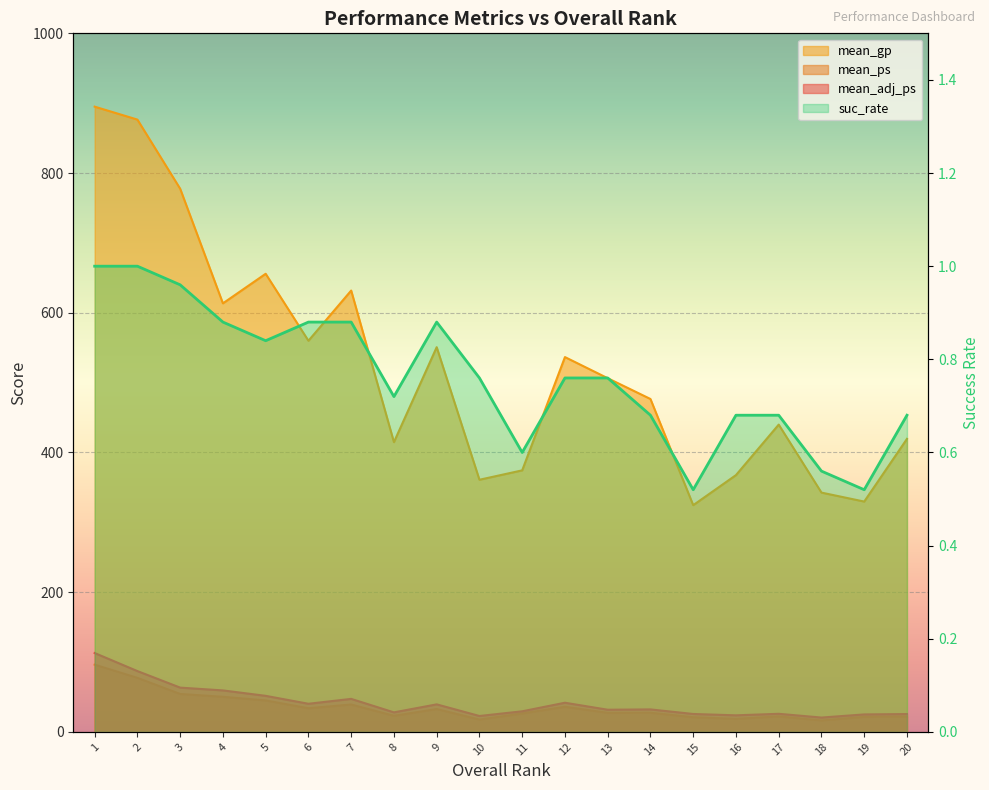

Reading left to right, extract all data points from this chart.

mean_adj_ps: 1=112.9	2=87.1	3=63.4	4=59.4	5=51.6	6=40.3	7=47.3	8=28.0	9=39.4	10=22.8	11=29.5	12=41.8	13=31.7	14=32.2	15=25.7	16=23.7	17=25.9	18=20.5	19=25.0	20=25.6
mean_ps: 1=96.2	2=77.3	3=54.3	4=50.3	5=45.1	6=33.9	7=39.2	8=23.0	9=32.7	10=17.6	11=26.4	12=36.0	13=27.3	14=27.4	15=21.0	16=18.6	17=22.2	18=16.3	19=21.5	20=22.0
mean_gp: 1=895.0	2=876.5	3=777.6	4=613.5	5=655.8	6=559.9	7=631.8	8=414.8	9=550.7	10=361.0	11=374.4	12=536.6	13=506.3	14=476.6	15=324.6	16=367.6	17=439.9	18=342.6	19=329.7	20=419.5
suc_rate: 1=1.0	2=1.0	3=1.0	4=0.9	5=0.8	6=0.9	7=0.9	8=0.7	9=0.9	10=0.8	11=0.6	12=0.8	13=0.8	14=0.7	15=0.5	16=0.7	17=0.7	18=0.6	19=0.5	20=0.7